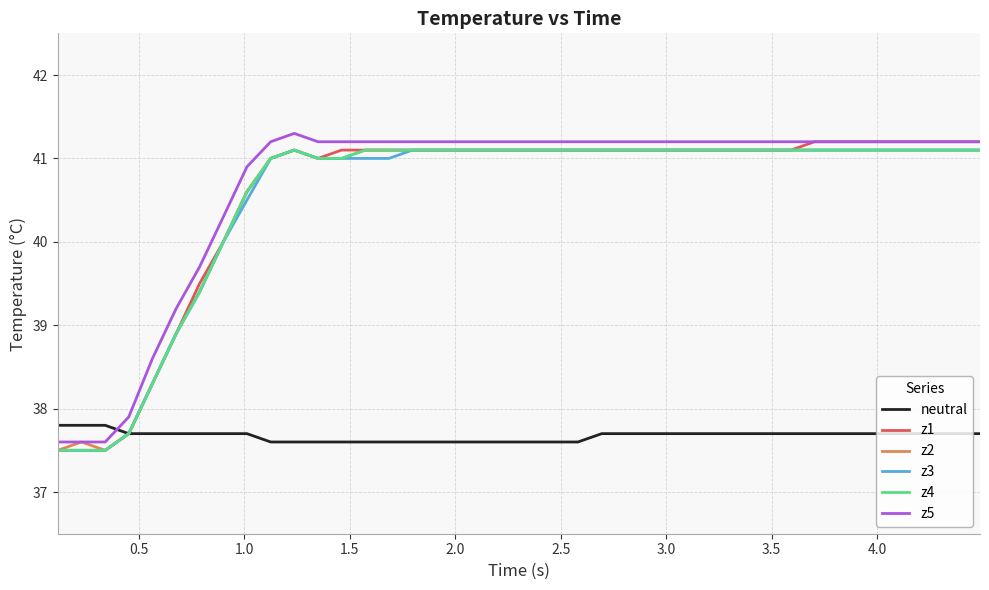

What is the highest value of the z2 series?

41.1